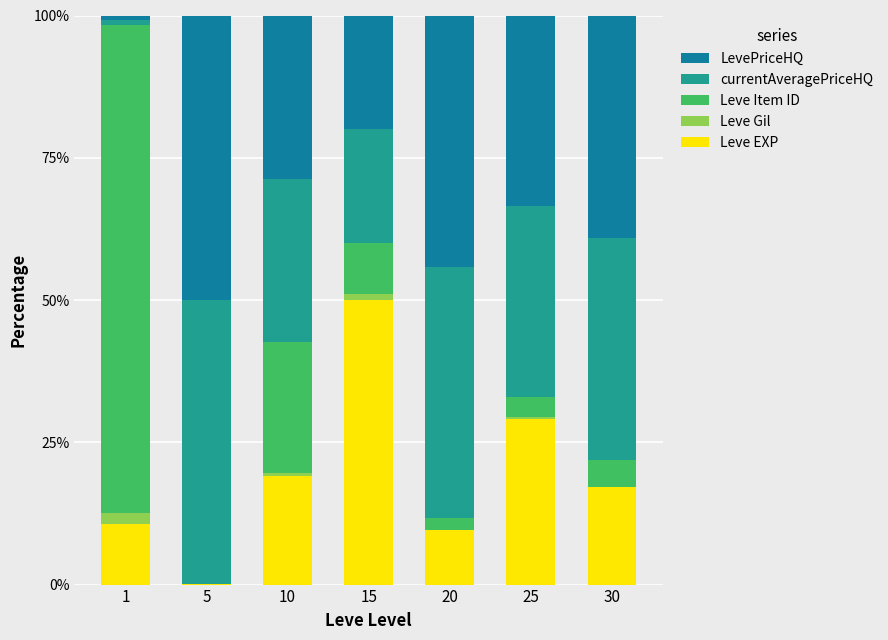

What is the sum of all Leve EXP values?

135.5